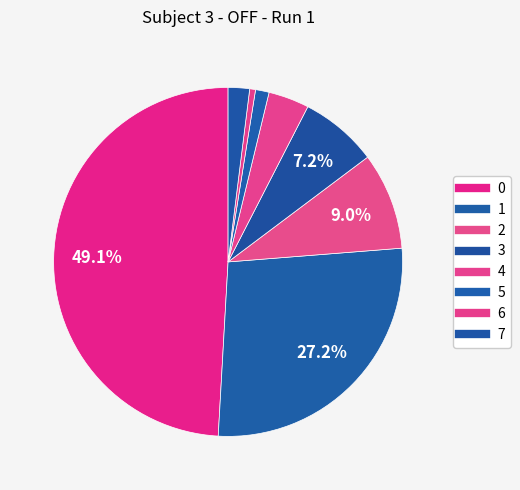

How many slices are in this pie chart?

8